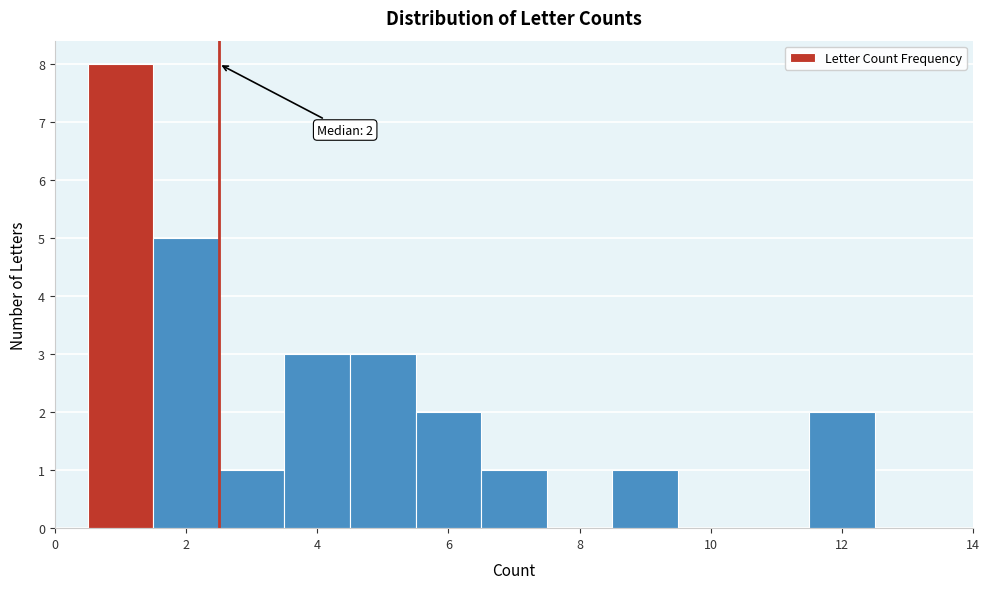

Over which range of the x-axis is the bar tallest?

0.5 to 1.5